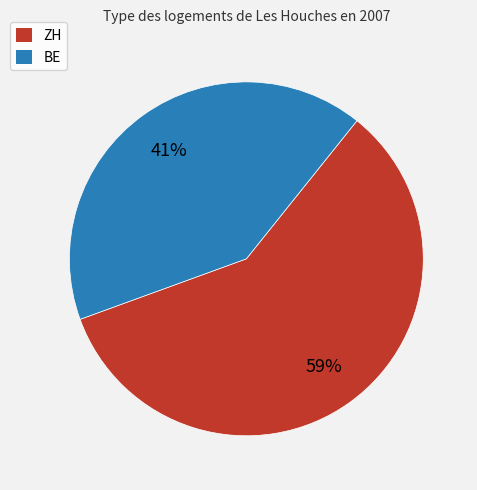

Is there a majority slice in this chart?

Yes